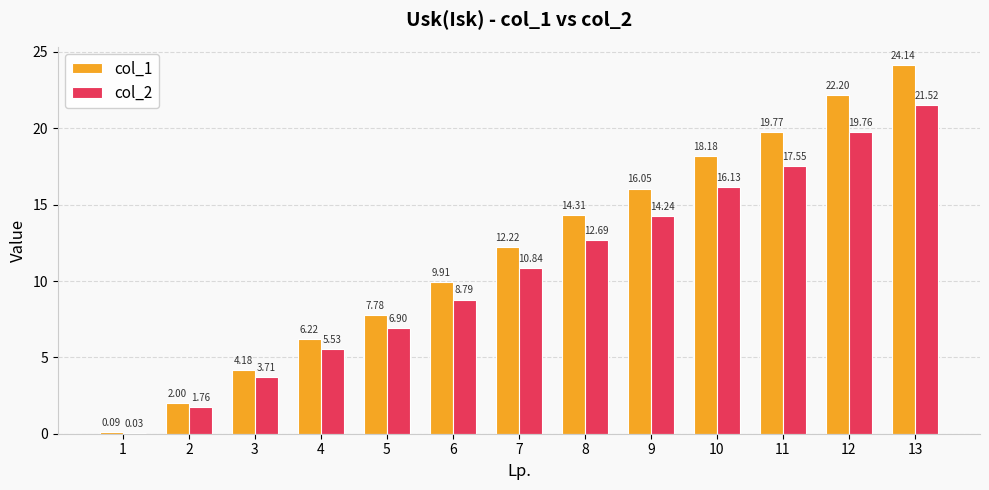

At which category does the chart reach its peak across all series?

13